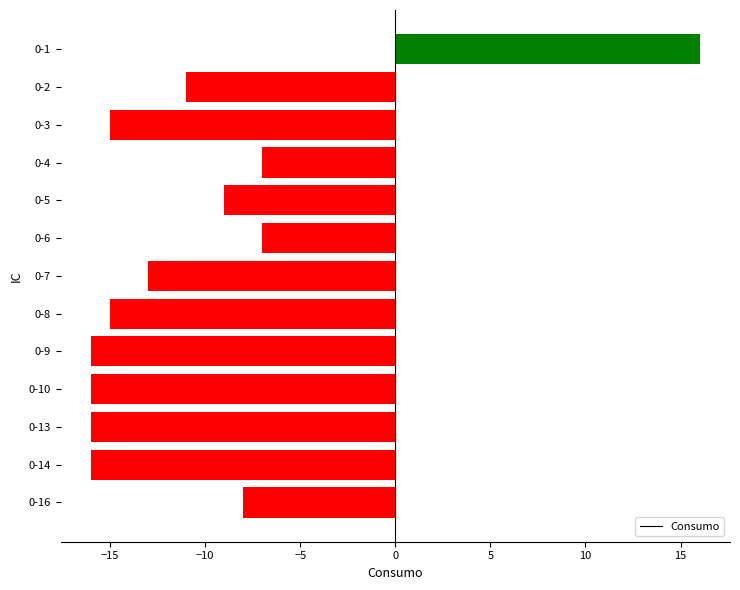

The chart shows a value of -15 at 0-8. True or false?

True